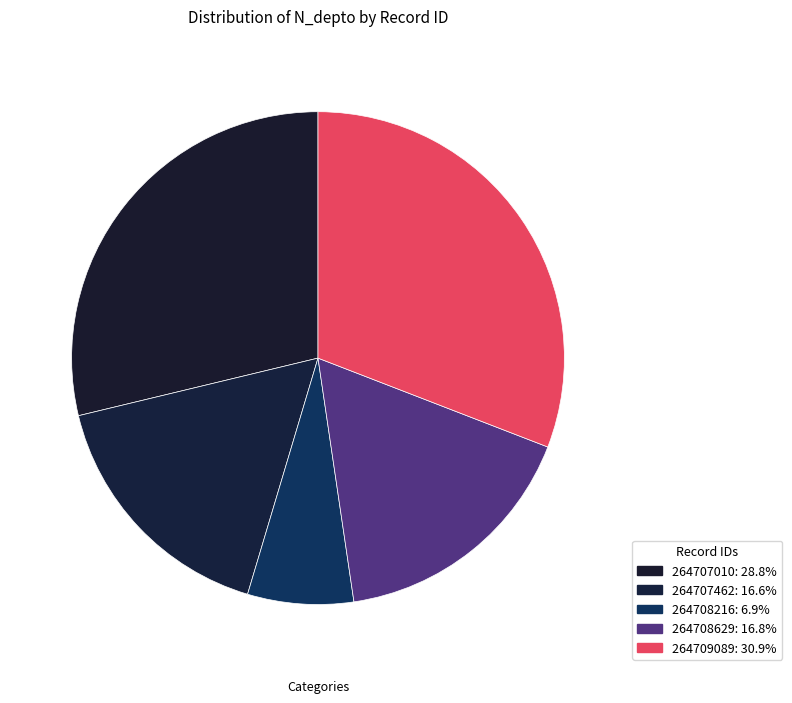

Is there any slice that represents more than half of the pie?

No